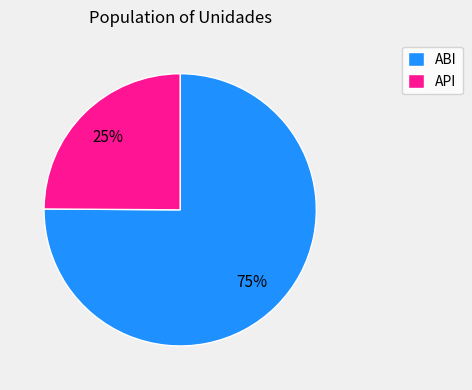

Count the number of slices in the pie.

2